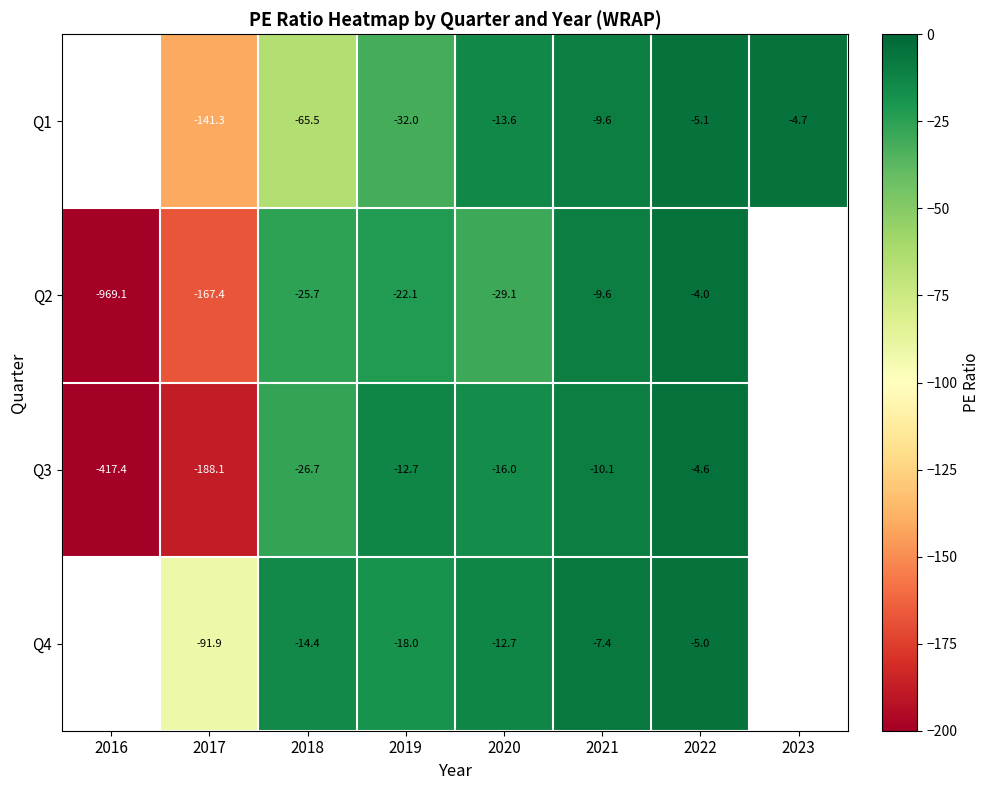

What is the difference between the highest and lowest values at 2022?

1.1